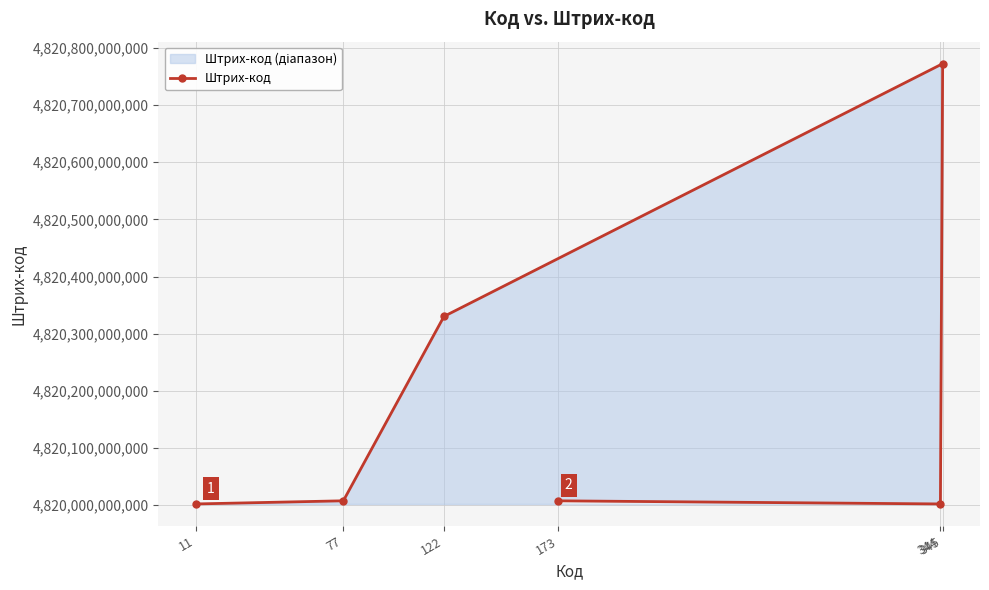

What position from the left is 77?

2